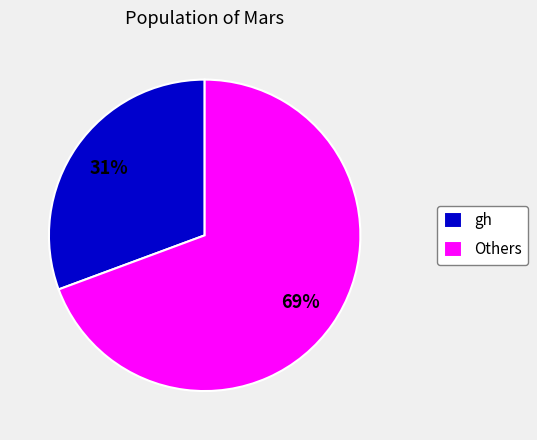

To the nearest percent, what is the average slice percentage?

50%